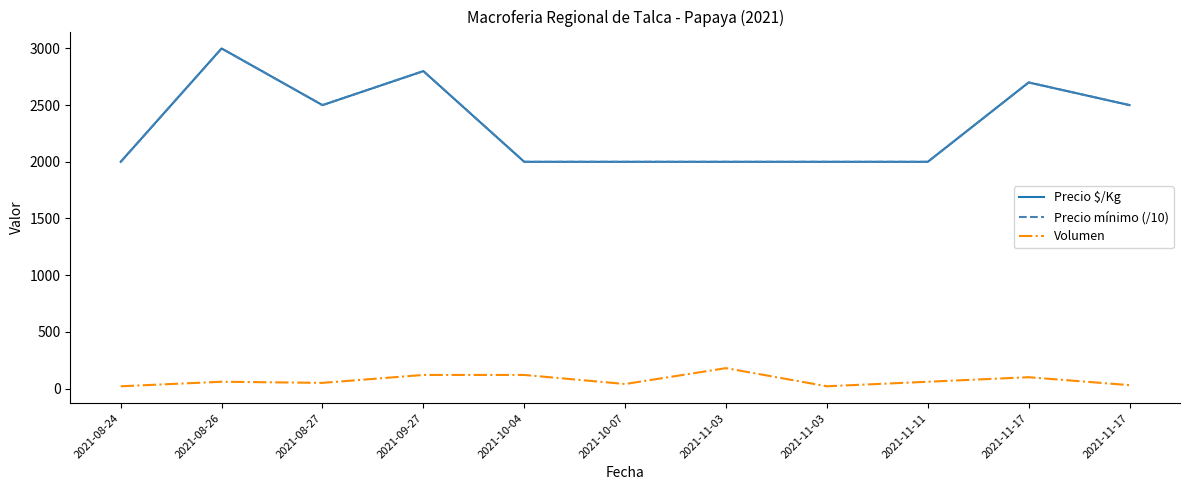

At how many categories does at least one series exceed 943?

11